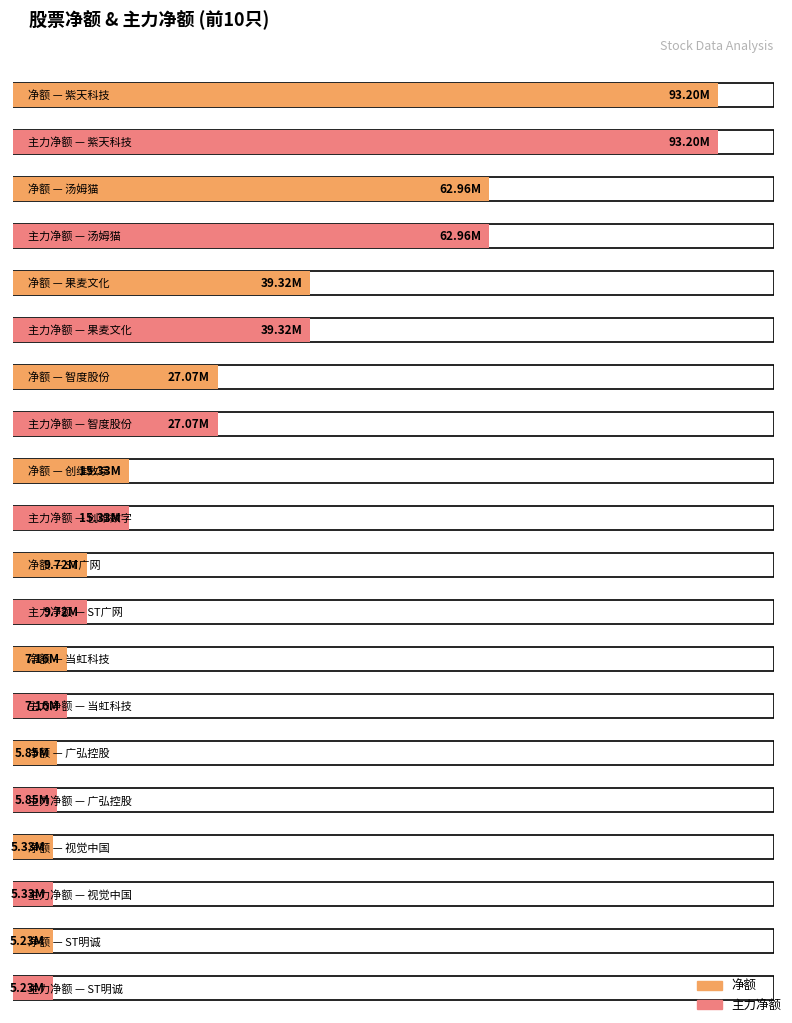

How many bars are there in total?

20